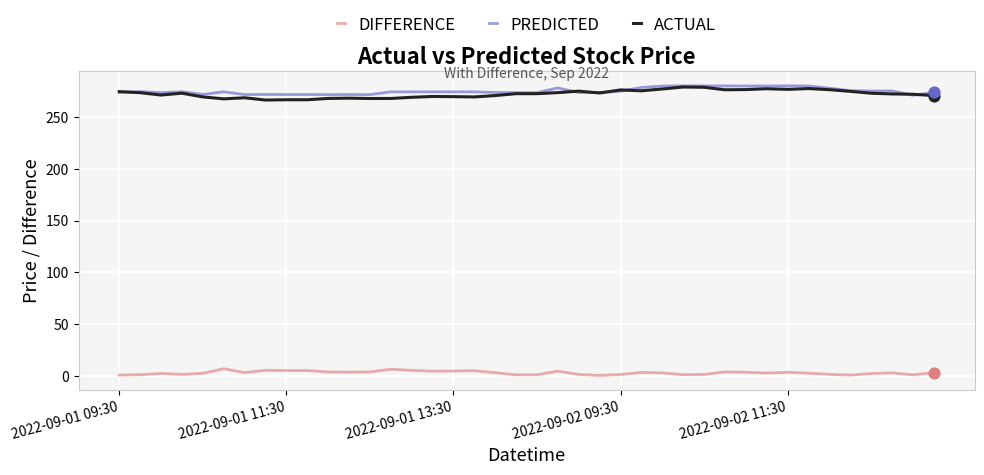

What are all the series names shown in the legend?

DIFFERENCE, PREDICTED, ACTUAL